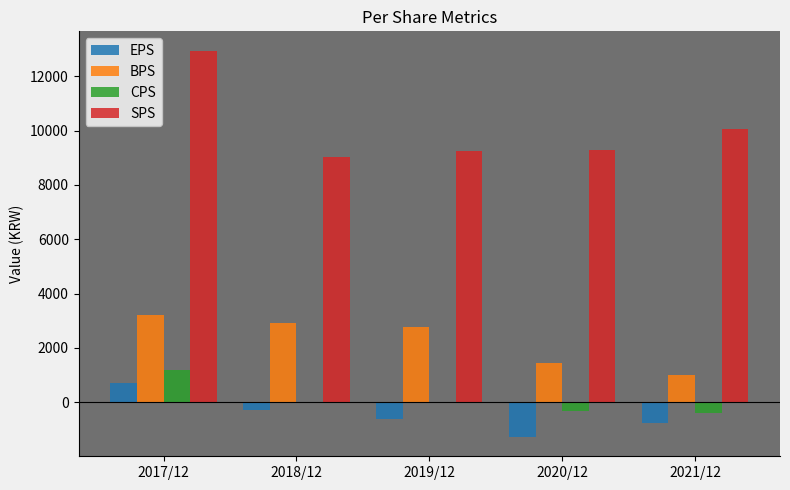

Which series has the largest total across all categories?

SPS